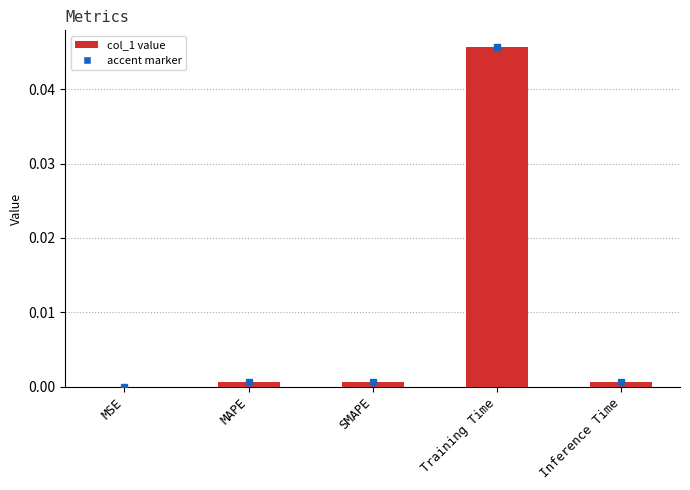

Which has a higher value, Training Time or MSE?

Training Time